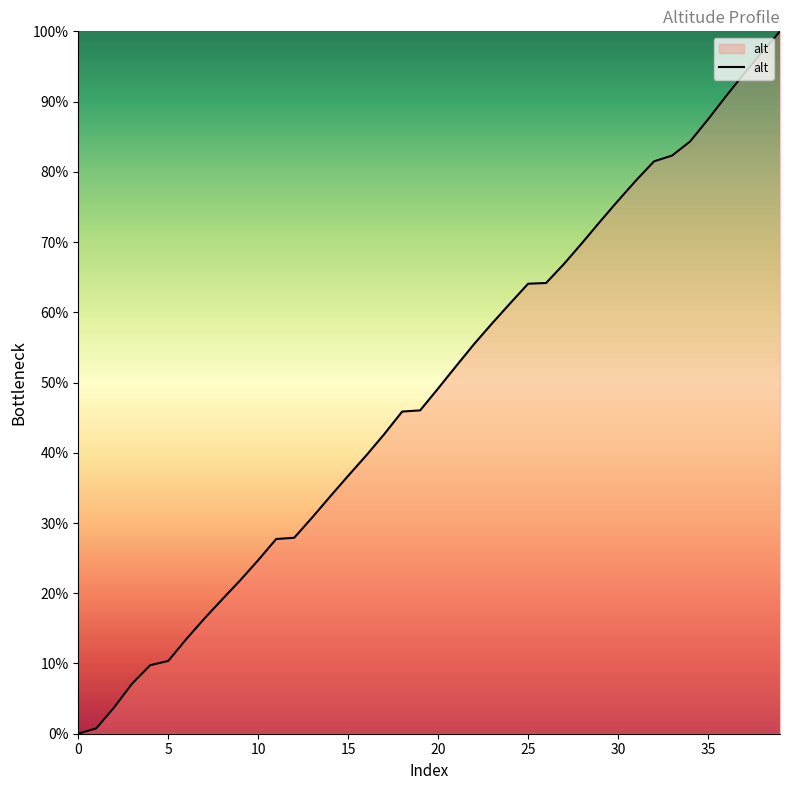

What is the greatest value displayed?

100.0